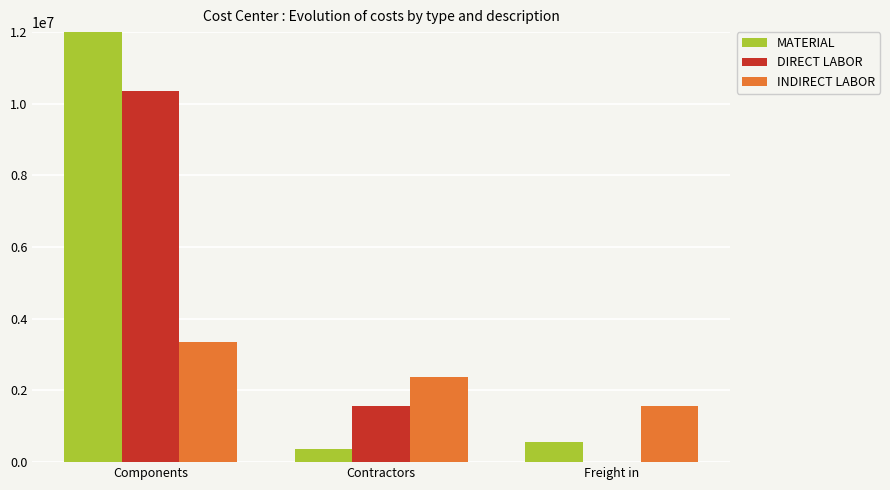

How many values in the INDIRECT LABOR series are below 2376541?

1